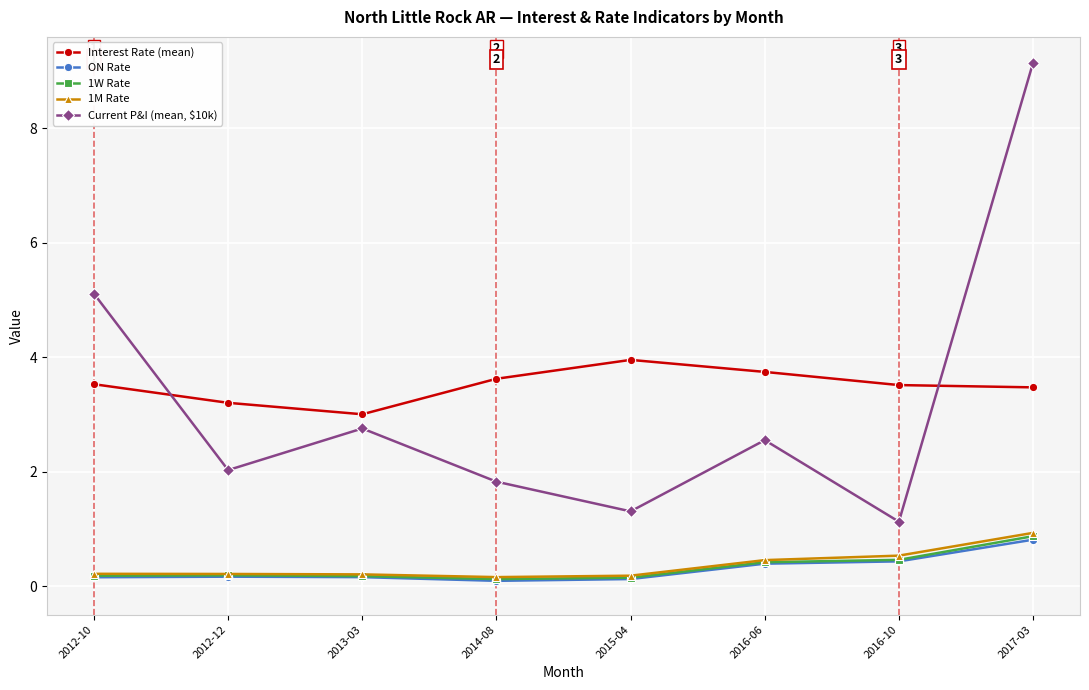

What is the difference between the maximum and minimum values in the ON Rate series?

0.7